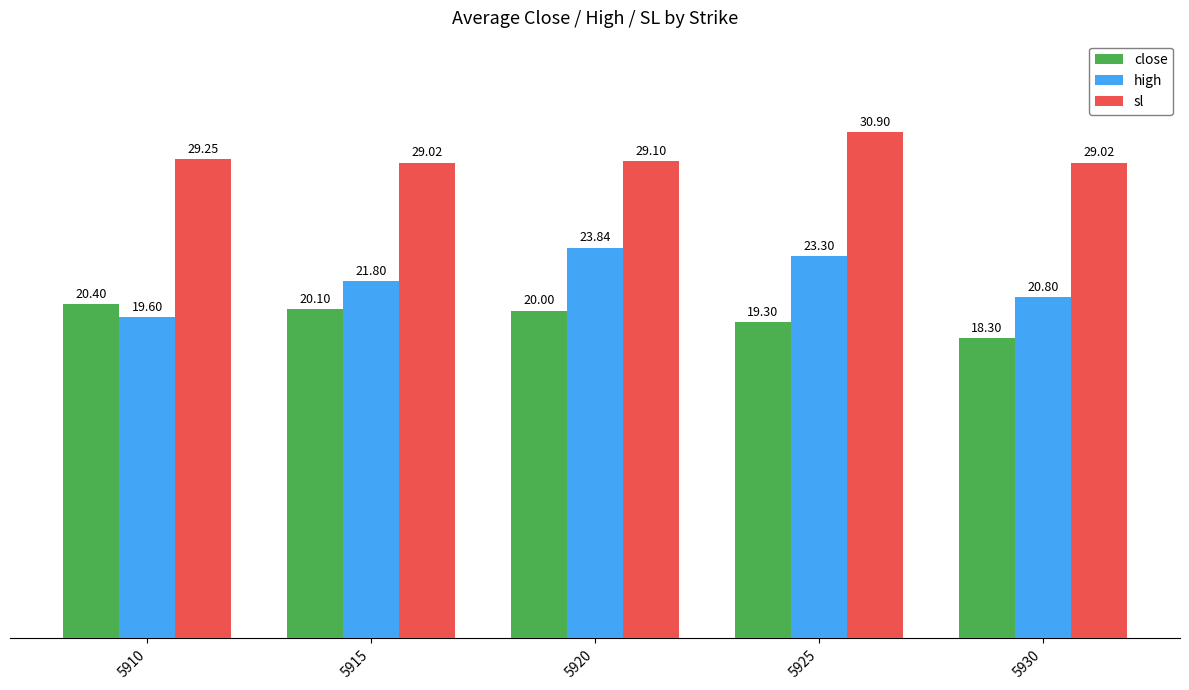

At which category is the sum across all series the highest?

5925